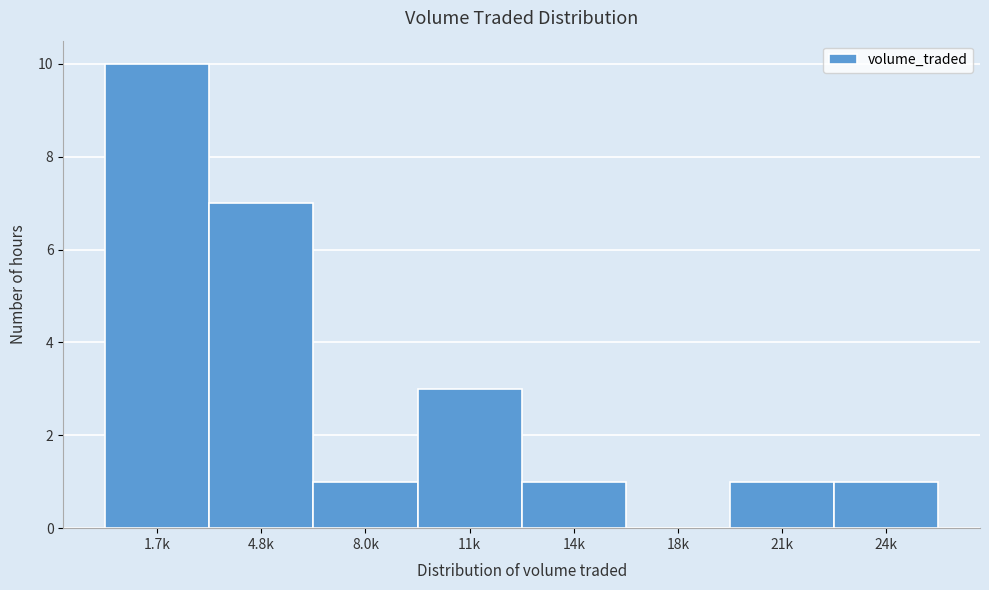

Reading left to right, transcribe all the data shown in this chart.

1.7k=10	4.8k=7	8.0k=1	11k=3	14k=1	18k=0	21k=1	24k=1